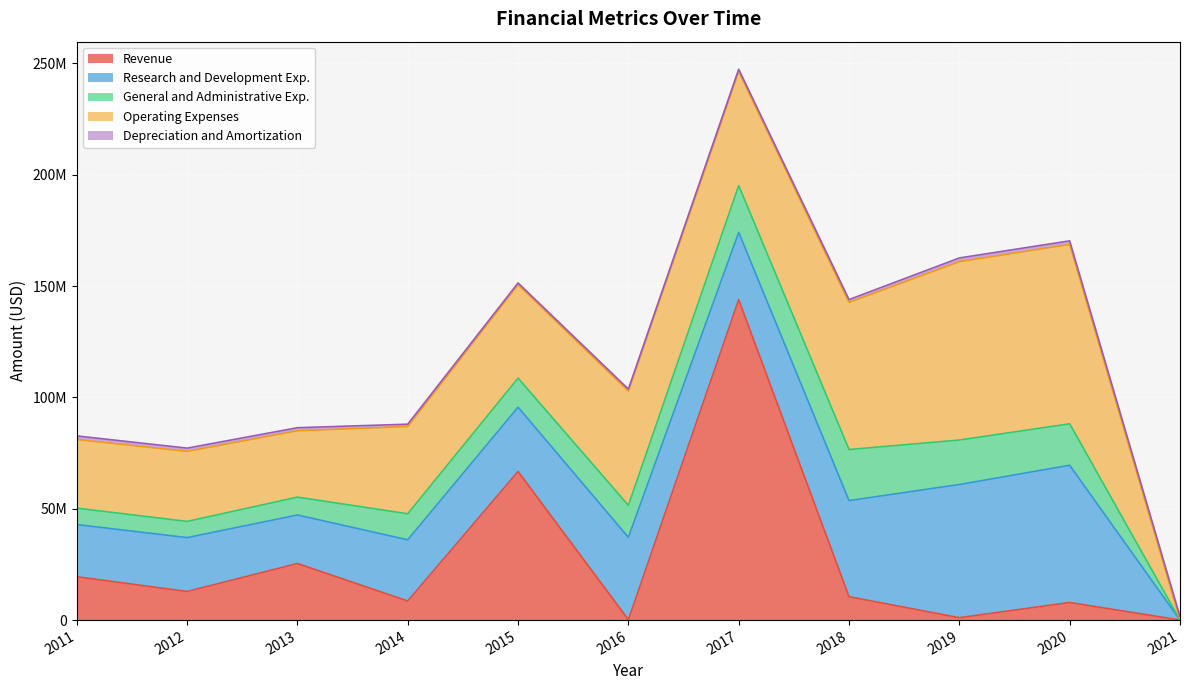

True or false: Research and Development Exp. and Operating Expenses intersect in this chart.

False